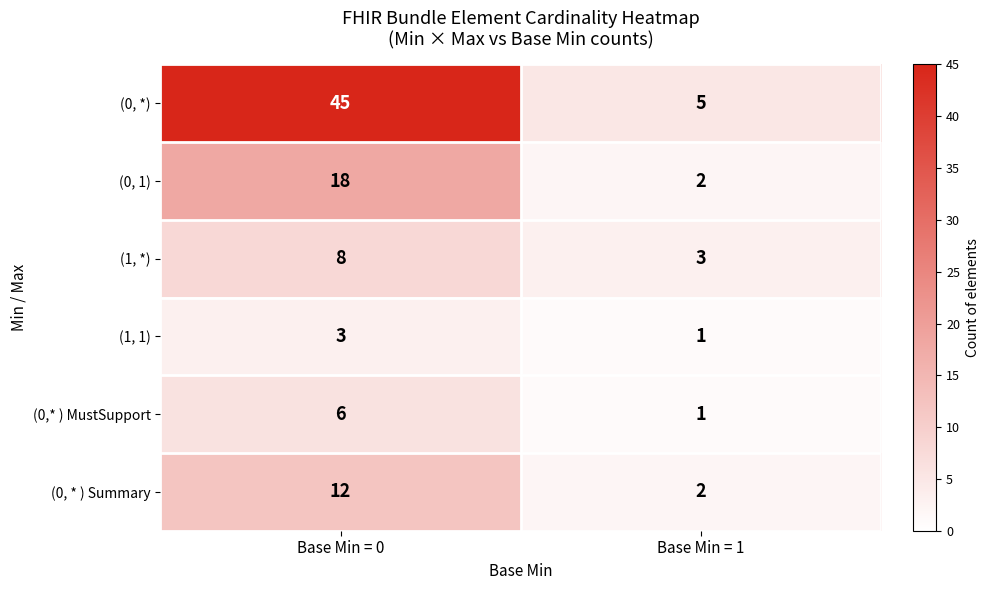

Which series has the largest range (max minus min)?

(0, *)